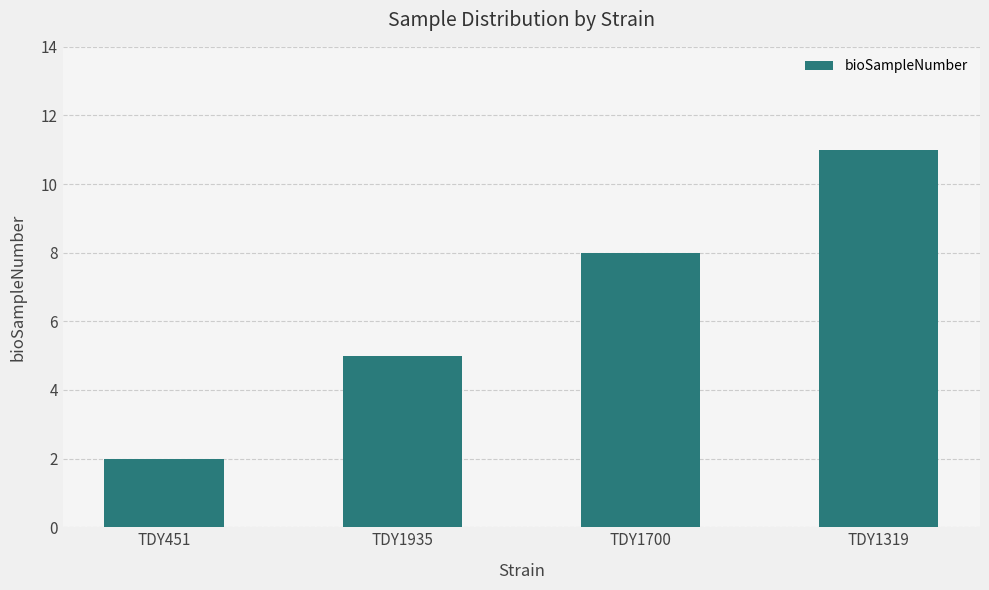

Reading left to right, what are all the values shown in this chart?

TDY451=2	TDY1935=5	TDY1700=8	TDY1319=11